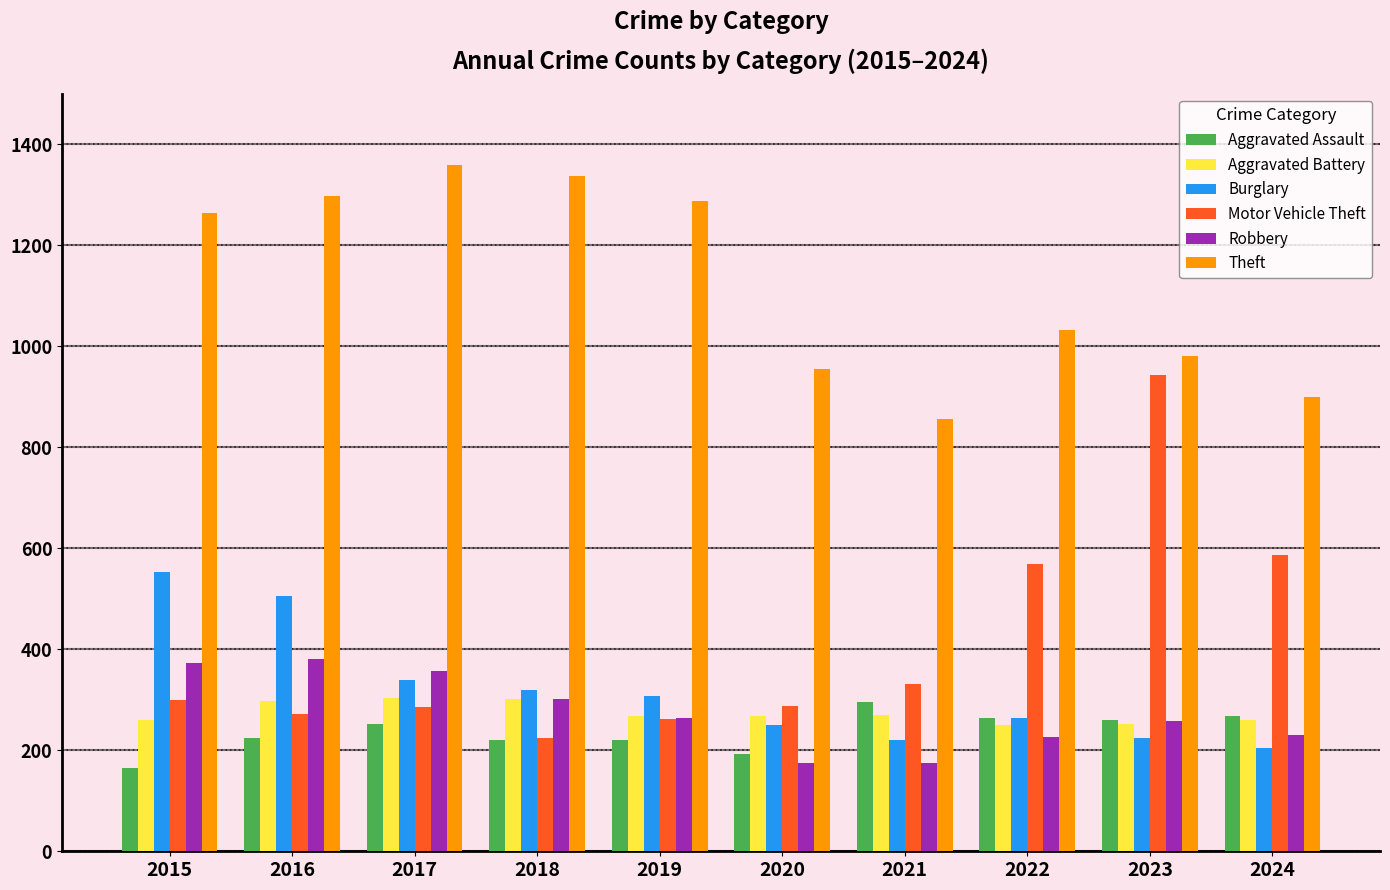

Which series has the largest total across all categories?

Theft